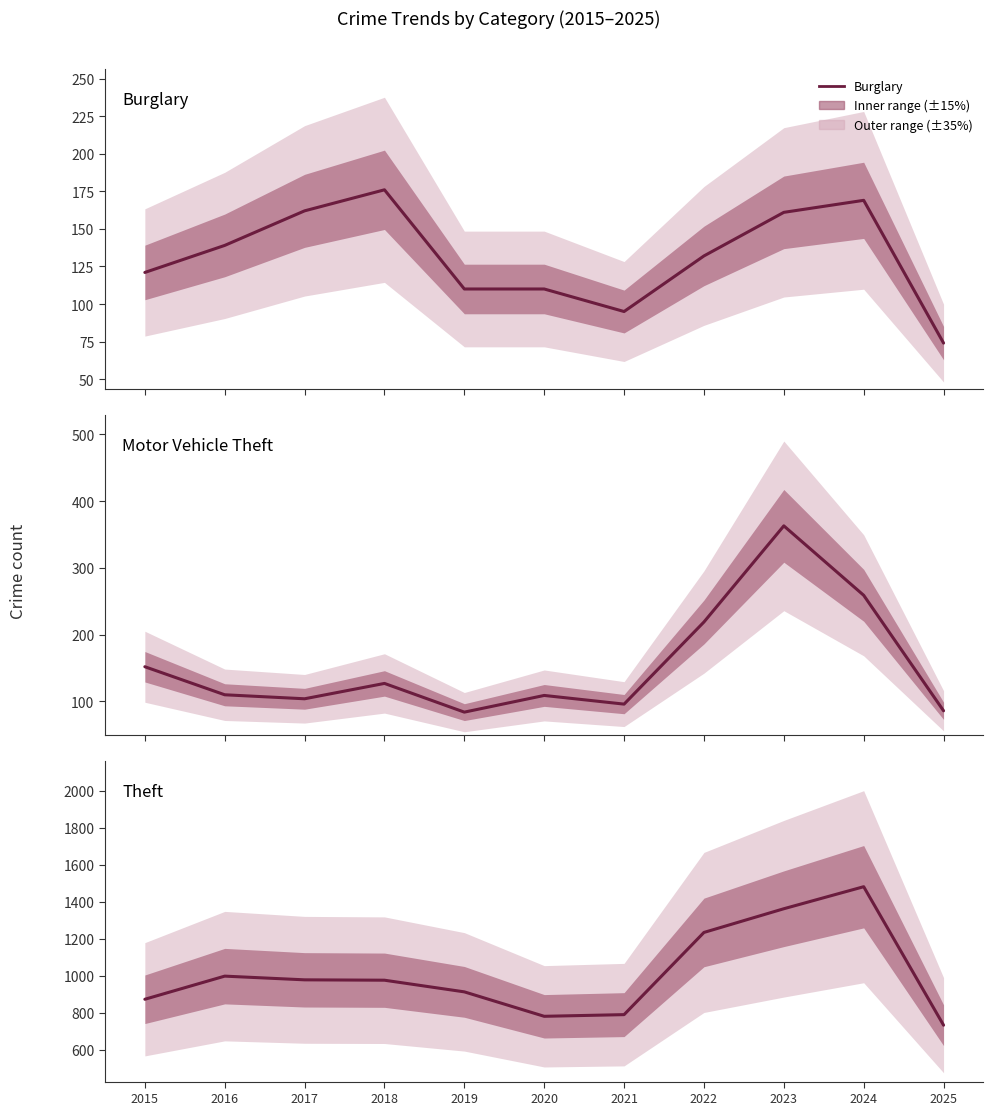

Is the value of Burglary at 2022 greater than the value of Motor Vehicle Theft at 2016?

Yes